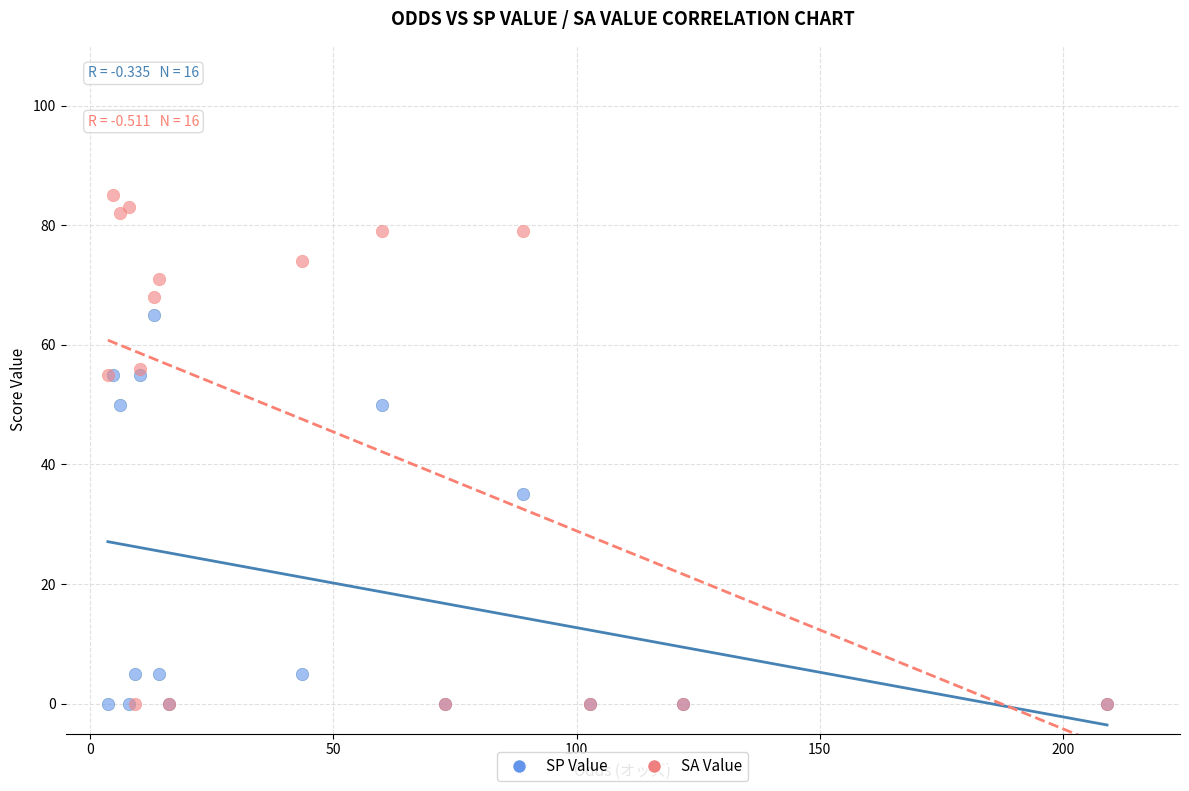

Which series contains the highest Y value?

SA Value